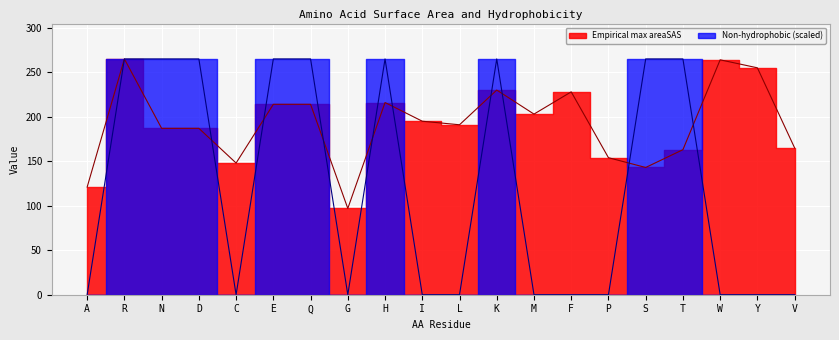

After their last crossing, which series has the higher values: Non-hydrophobic or Empirical max areaSAS?

Empirical max areaSAS